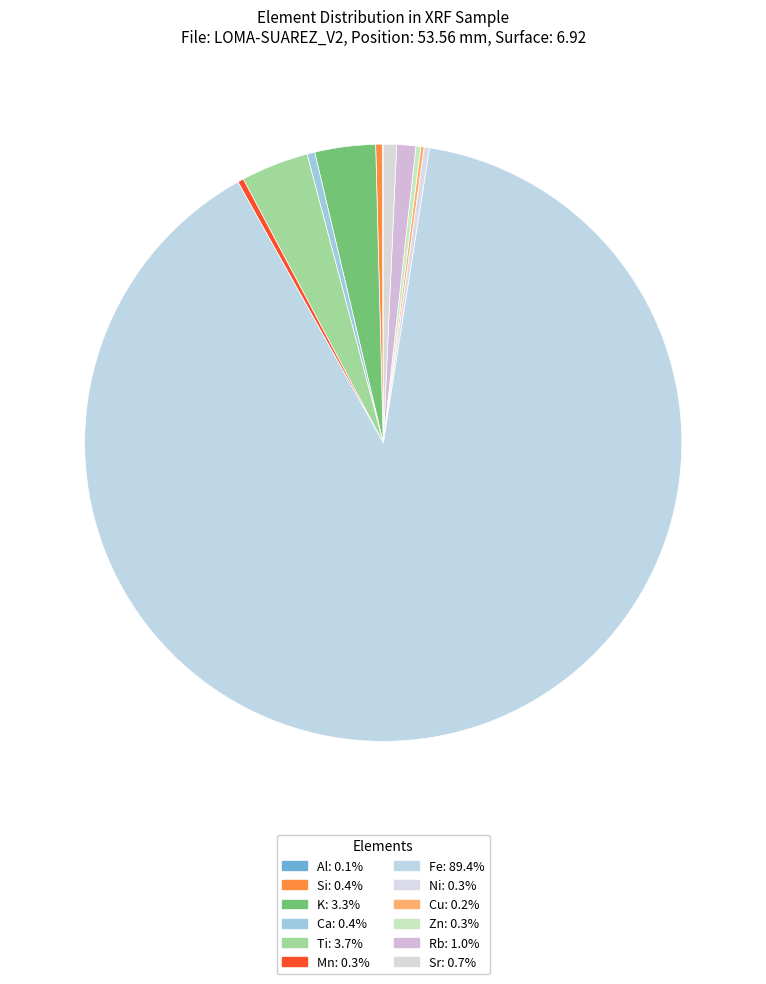

What is the smallest slice in the pie chart?

Al